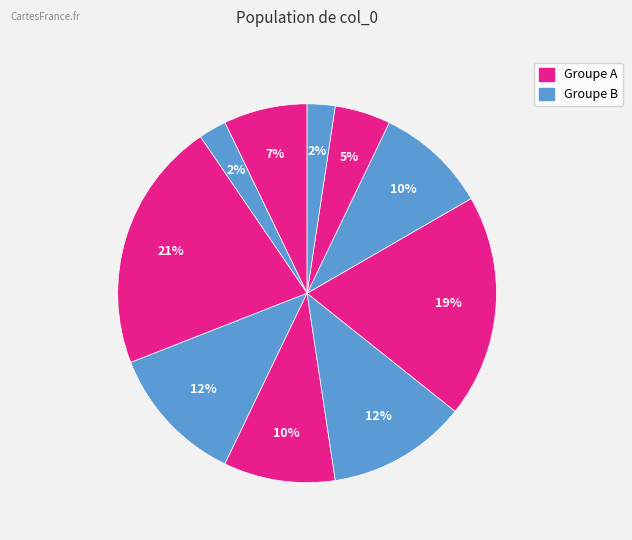

How many segments does this pie chart have?

10